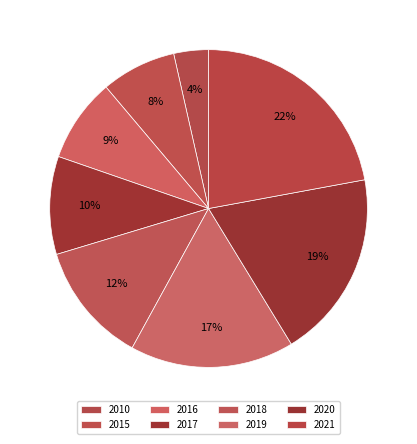

Between 2020 and 2018, which is larger?

2020